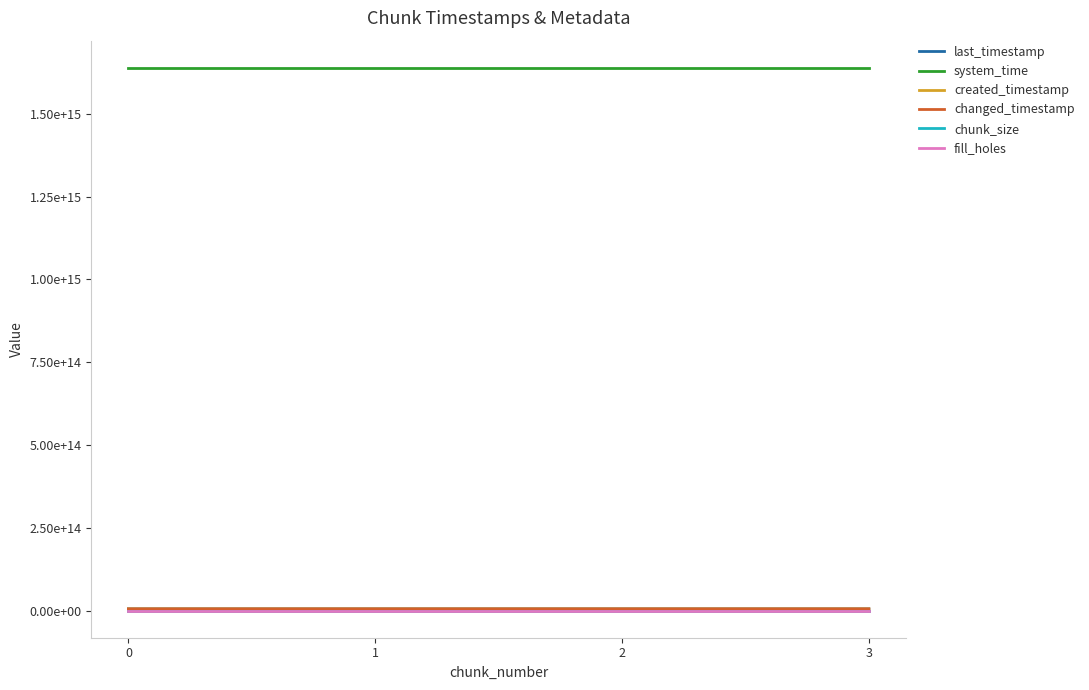

Between 1 and 2, which is larger?

2